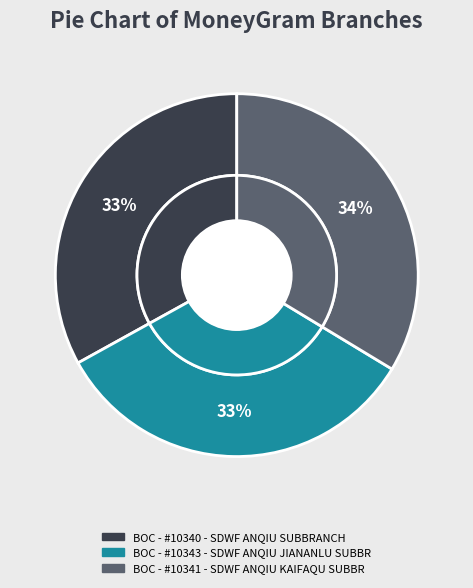

What percentage is the BOC - #10340 - SDWF ANQIU SUBBRANCH slice, to the nearest percent?

33%